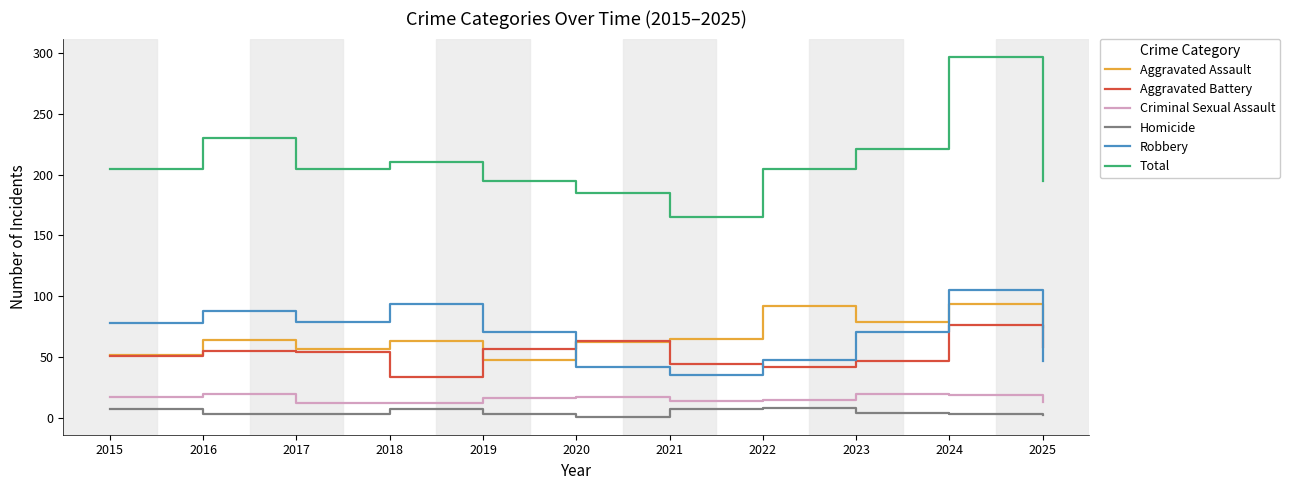

Between 2024 and 2025, which series saw the biggest shift?

Total